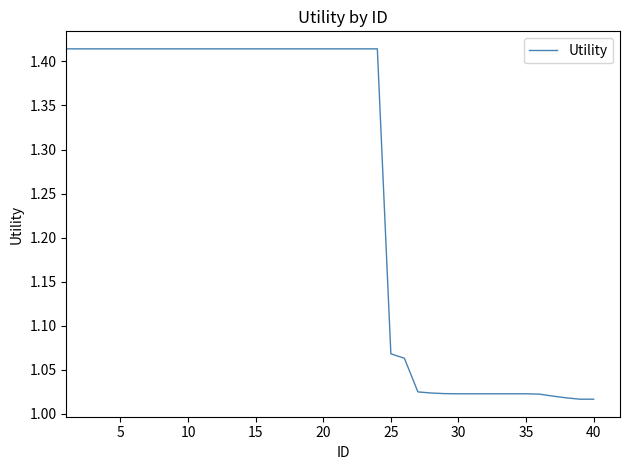

What is the difference between the maximum and minimum values?

0.4